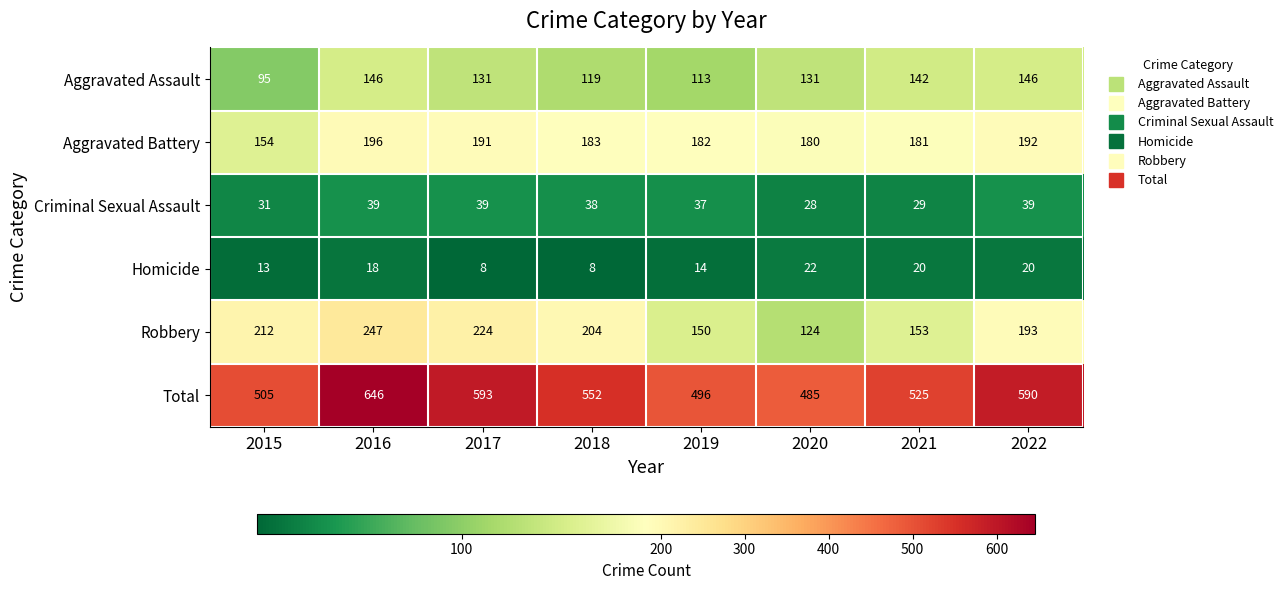

What is the minimum value shown in the chart?

8